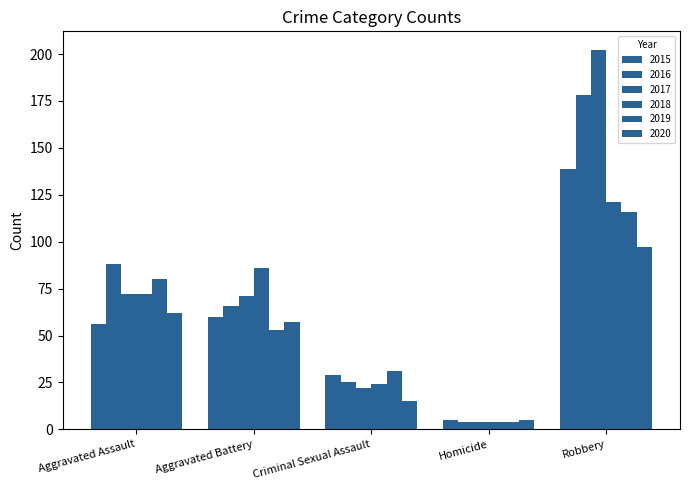

What is the difference between the maximum and minimum values in the 2018 series?

117